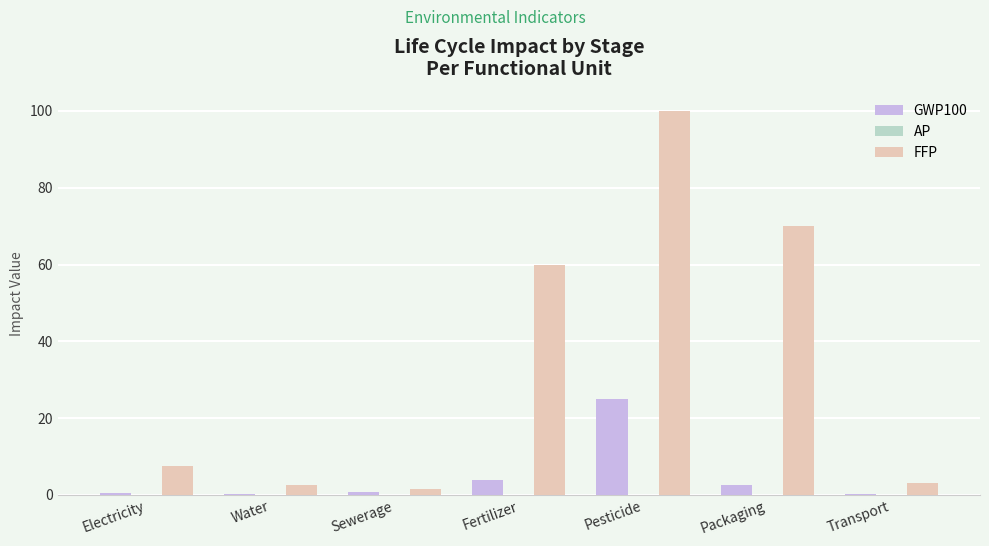

Is the value of FFP at Packaging greater than the value of GWP100 at Sewerage?

Yes